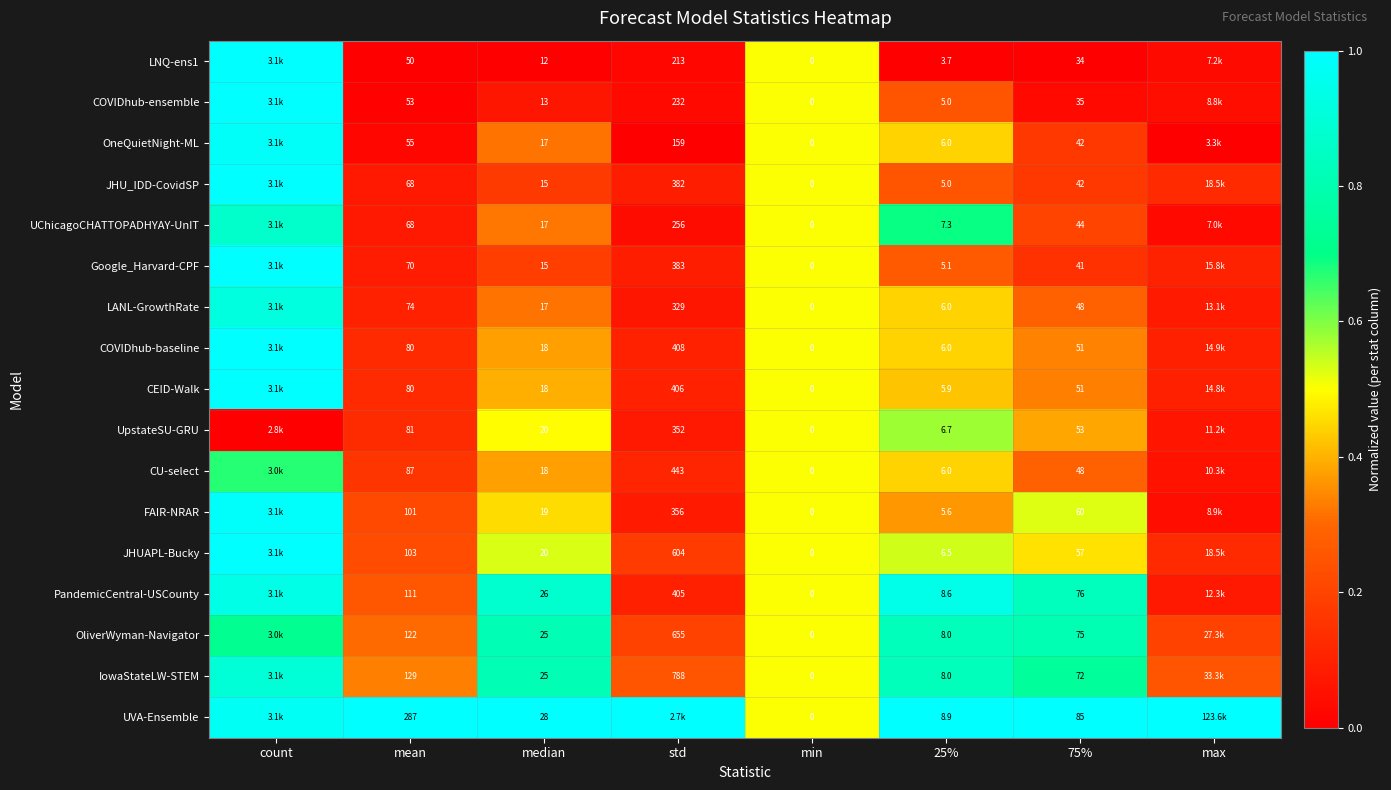

Which series changed the most between median and 75%?

UVA-Ensemble